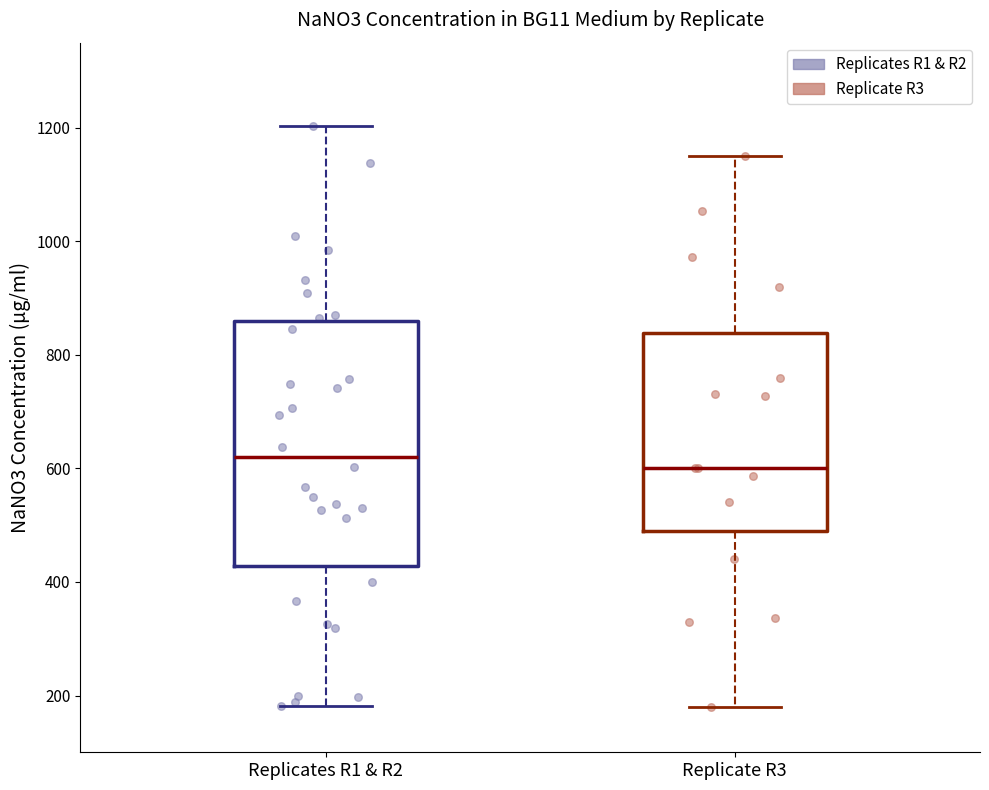

Reading left to right, read every box against the y-axis: the position of its median line, the range the box covers, and the ends of its whiskers. The values are not printed on the chart, so give them approximately, as read against the axis.

Replicates R1 & R2: median 620, box 420 to 860, whiskers 180 to 1200
Replicate R3: median 600, box 500 to 840, whiskers 180 to 1160